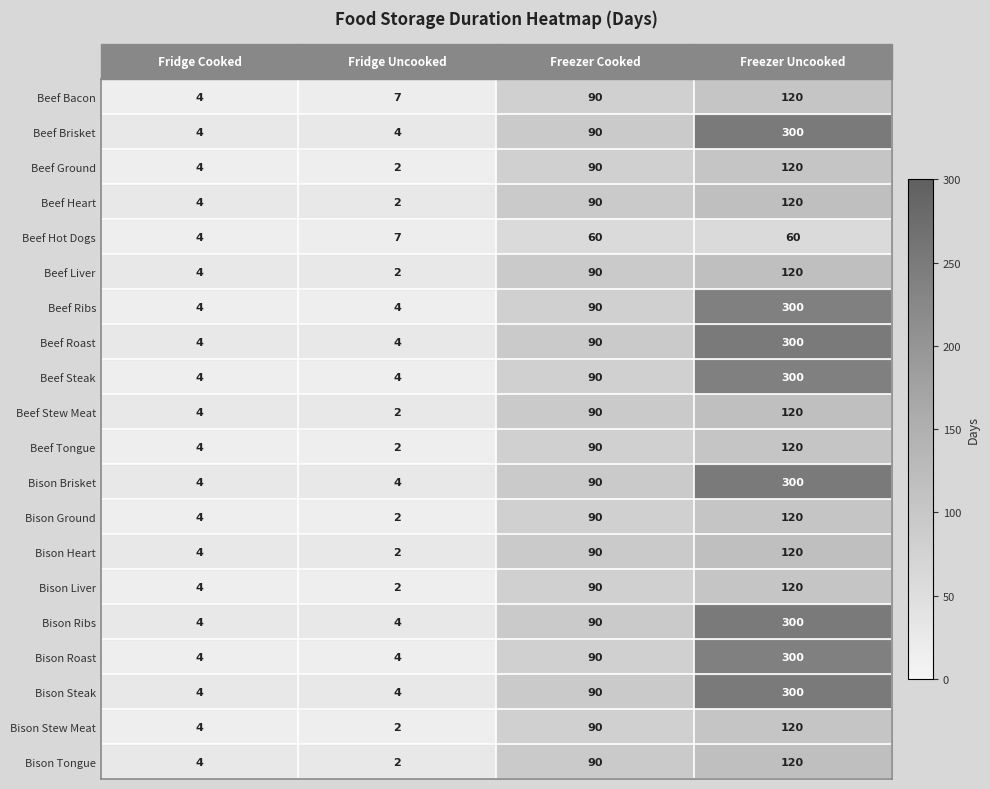

At which category does the chart reach its peak across all series?

Freezer Uncooked